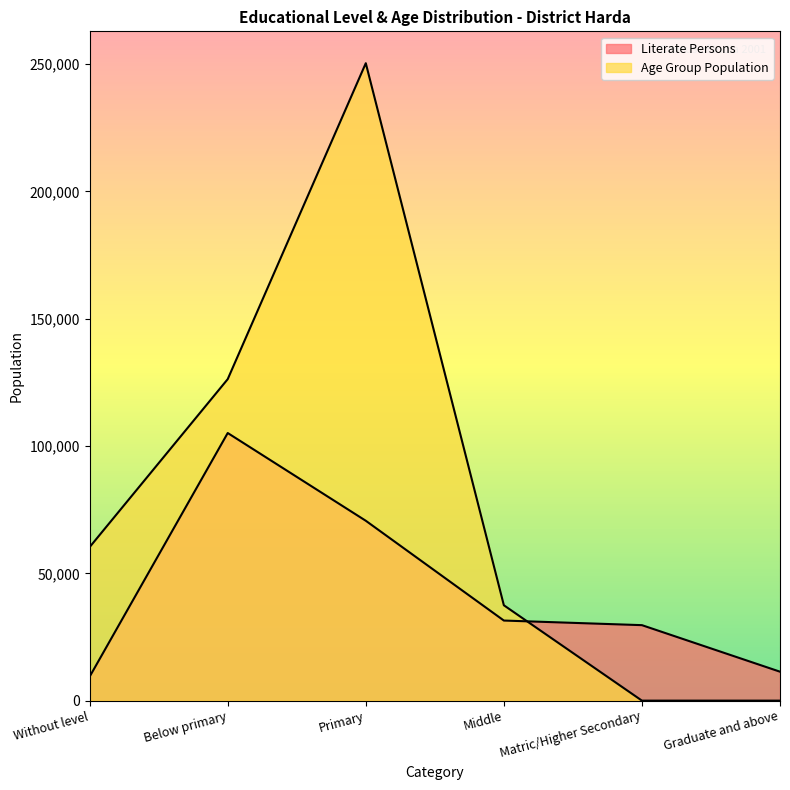

After their last crossing, which series has the higher values: Literate Persons or Age Group Population?

Literate Persons